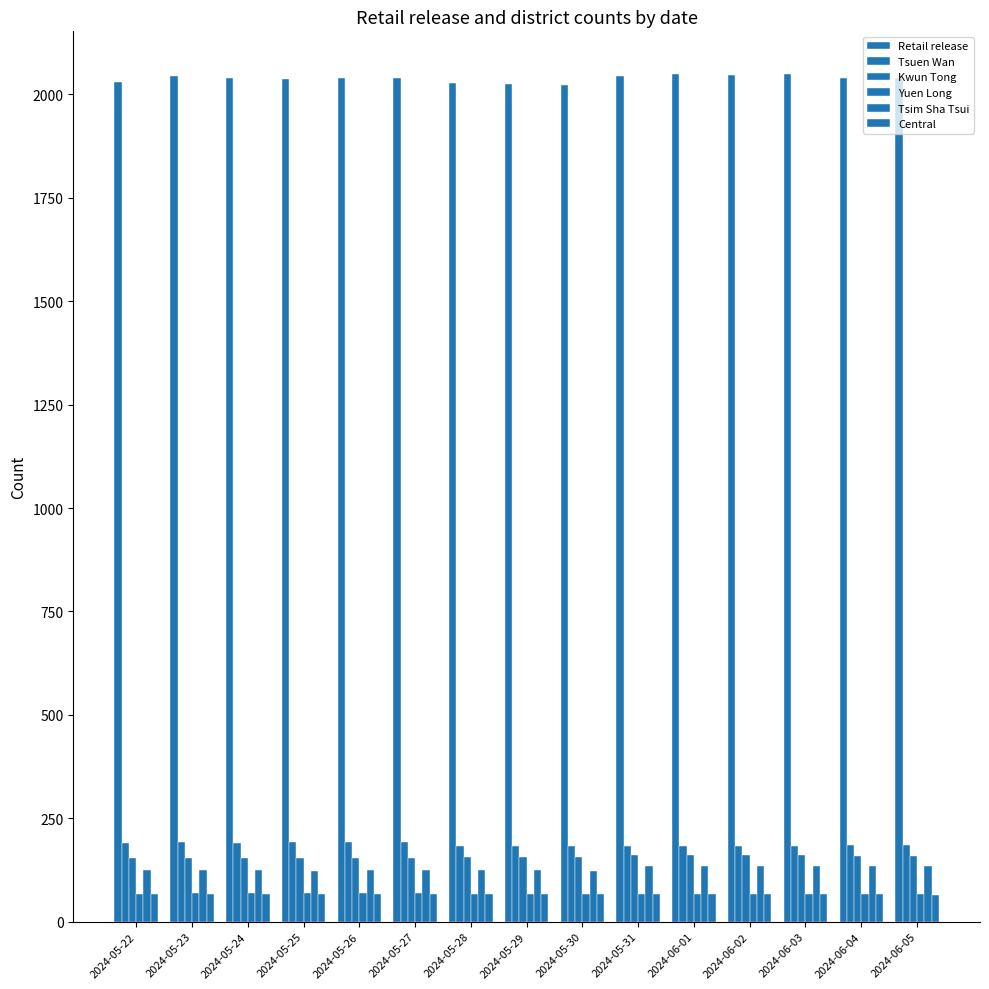

Are the bars horizontal?

No